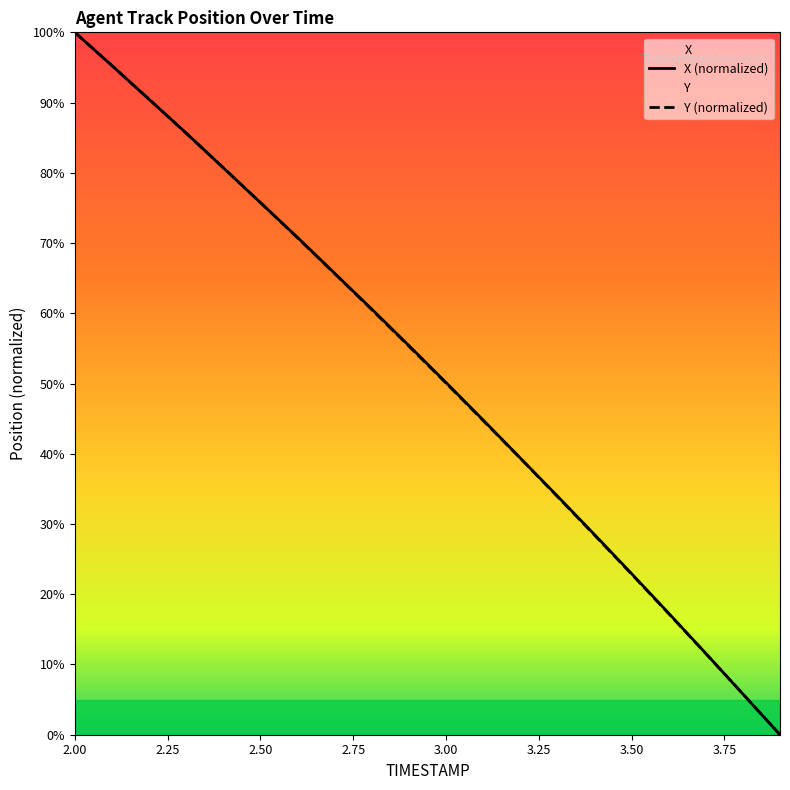

What is the value of the Y point at the 1st from the left?

100.0